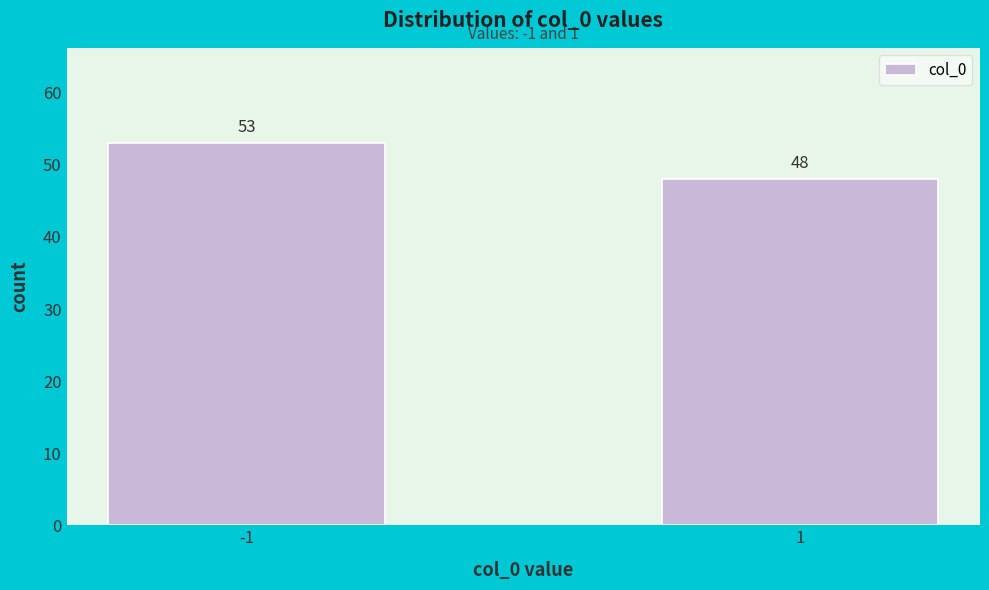

Reading right to left, list all the values displayed in this chart.

1=48	-1=53